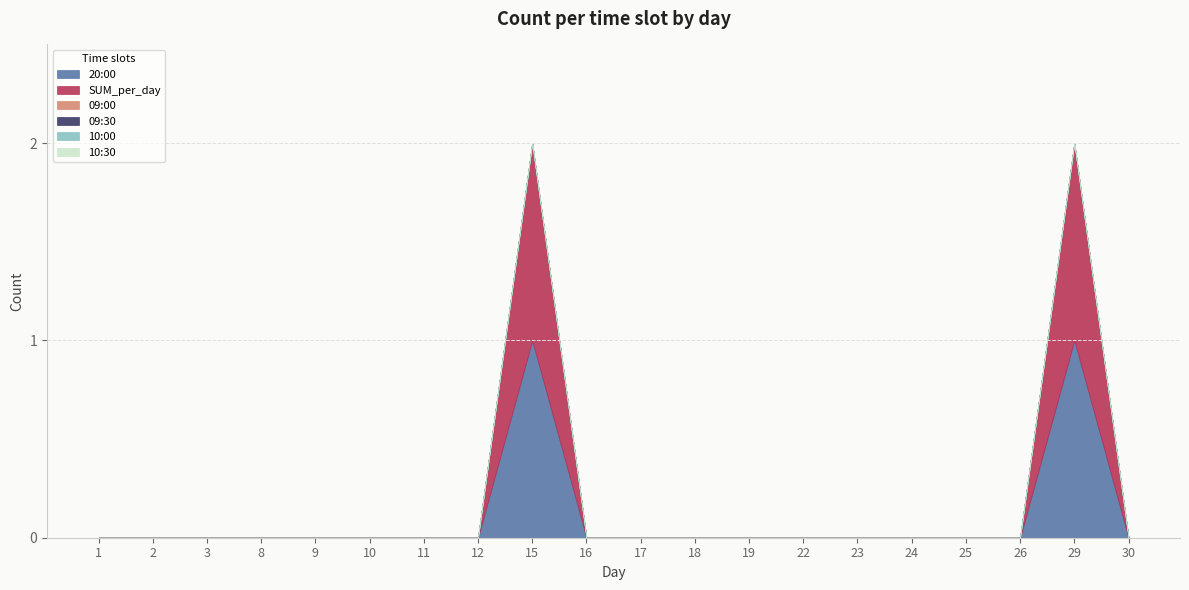

Which series has the widest spread of values?

20:00